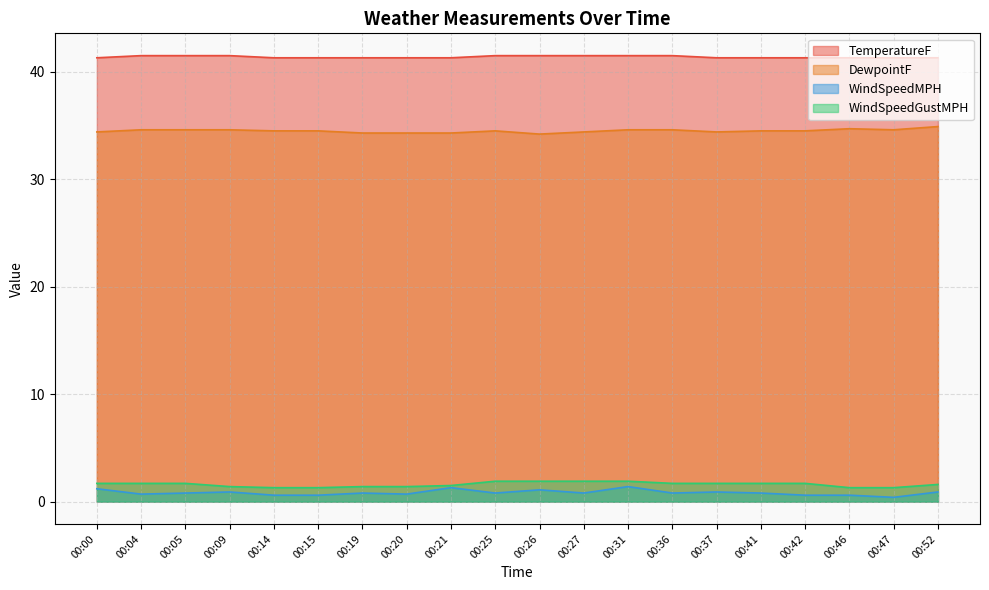

True or false: DewpointF has a value of 59.6 at 00:52.

False